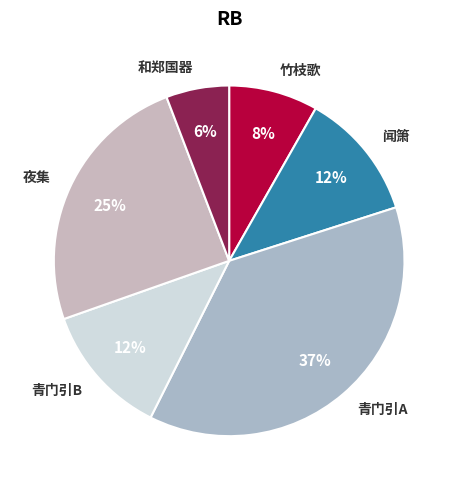

Which slice is the smallest?

和郑国器